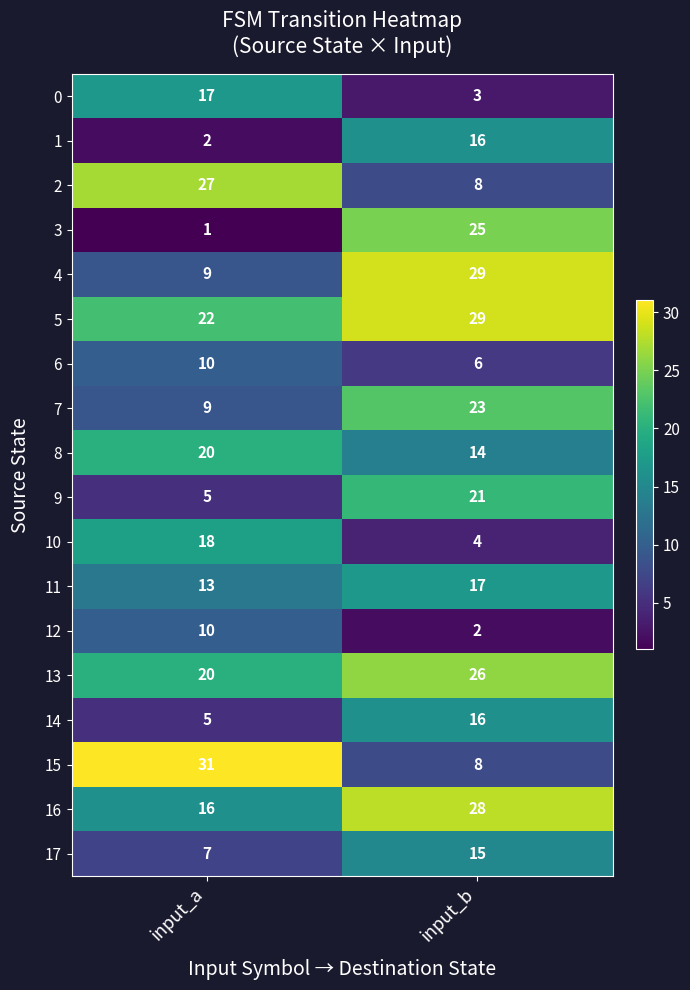

What is the highest value of the 5 series?

29